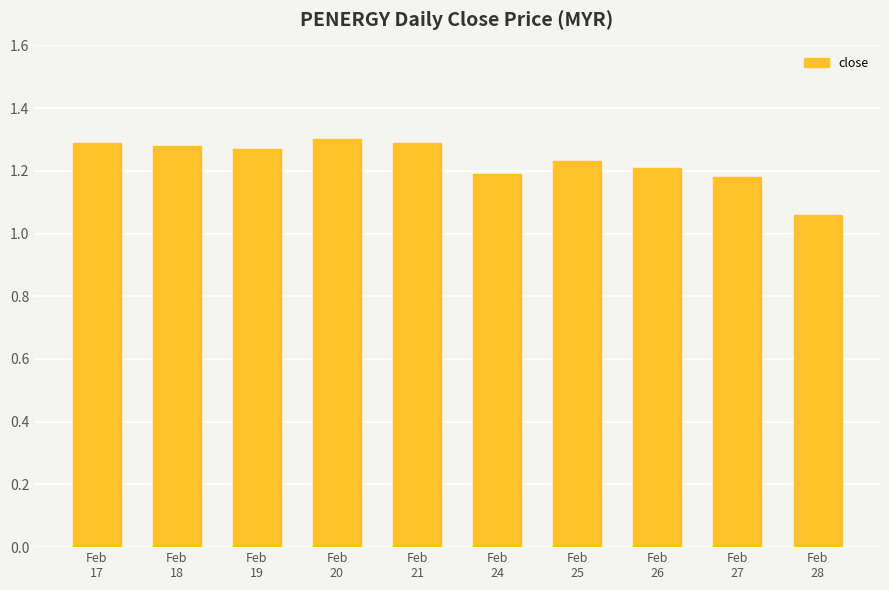

How many values are between 1 and 2?

10